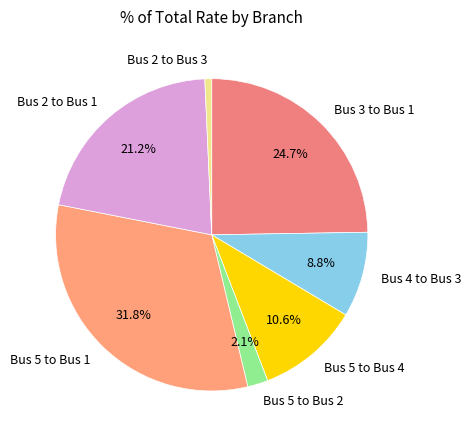

Between Bus 2 to Bus 1 and Bus 5 to Bus 2, which is larger?

Bus 2 to Bus 1